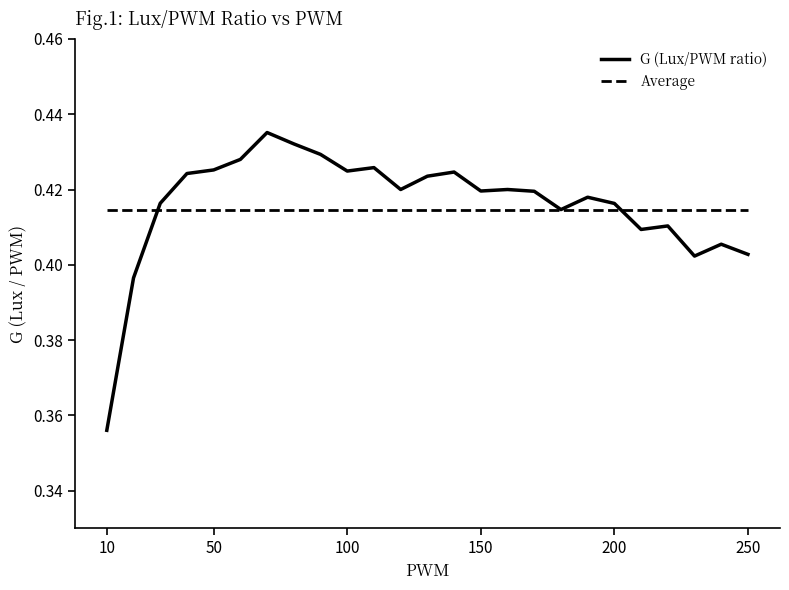

List the series in order of their overall mean, highest first.

G (Lux/PWM ratio), Average